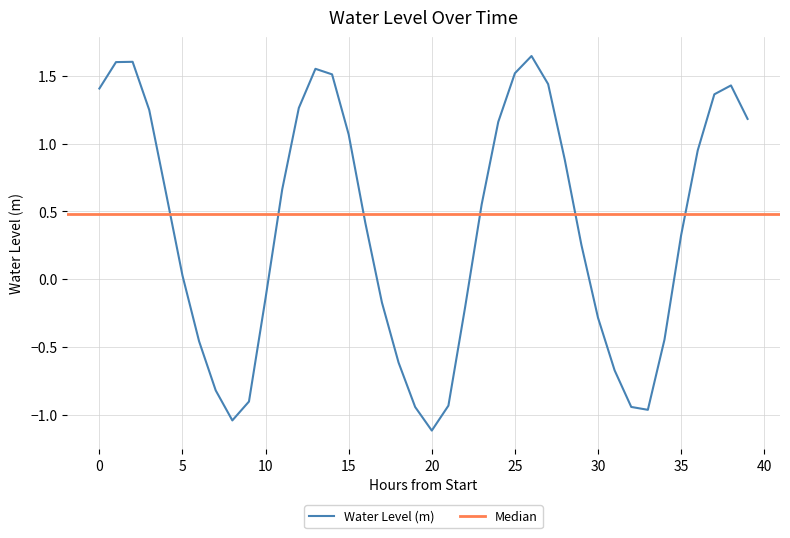

What is the change in value from 18 to 32?

-0.3